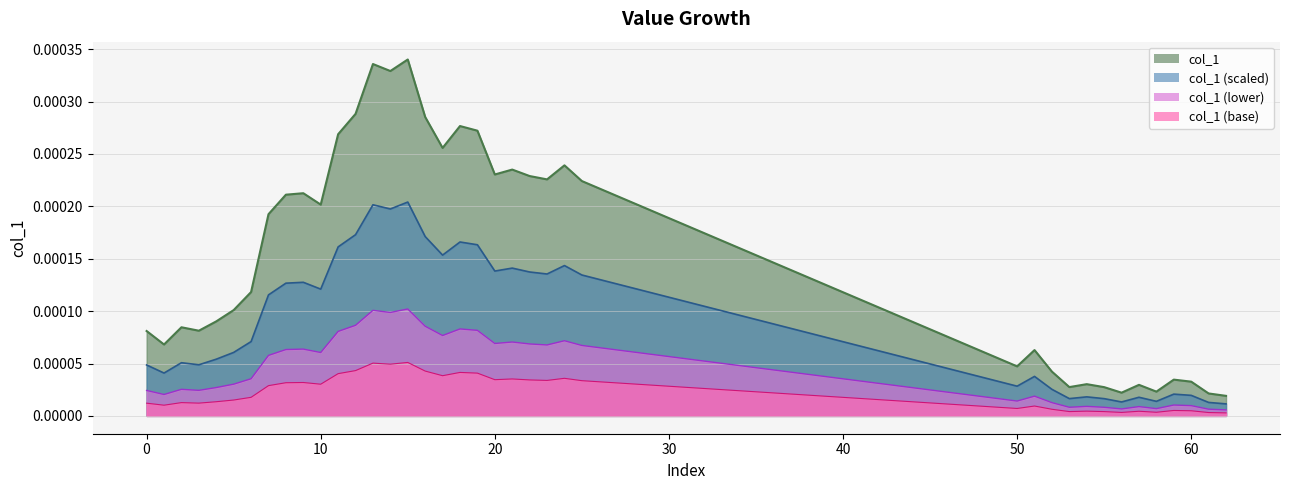

The chart shows a value of 0.0 at 58. True or false?

False